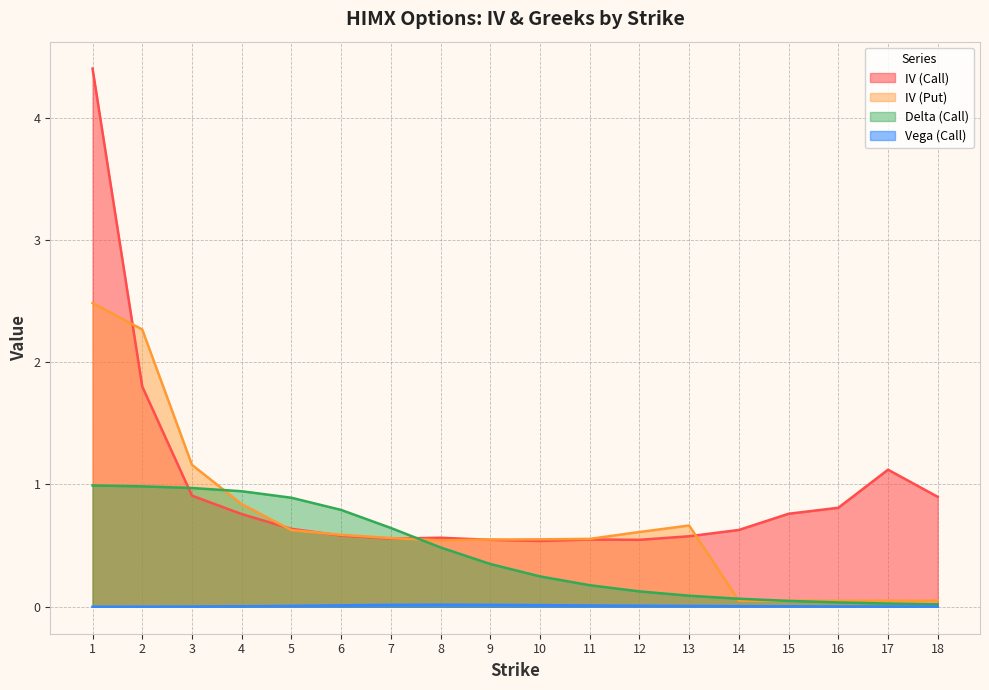

At which category is the sum across all series the highest?

1